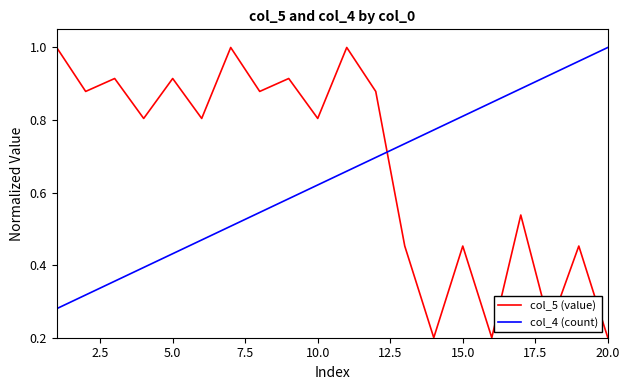

How many intersections are there between col_5 (value) and col_4 (count)?

1